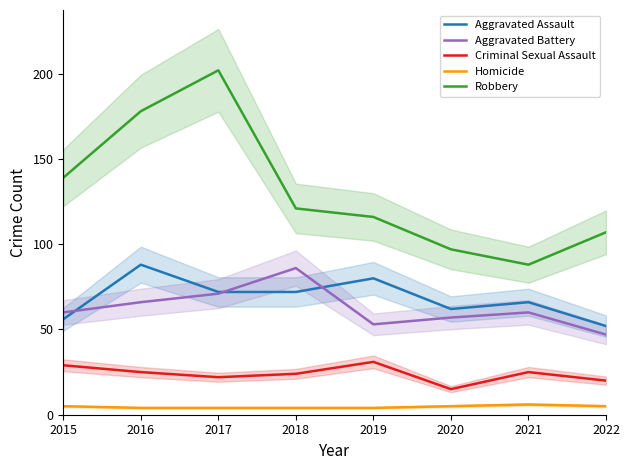

True or false: Aggravated Assault has more than 2 interior local peaks.

True